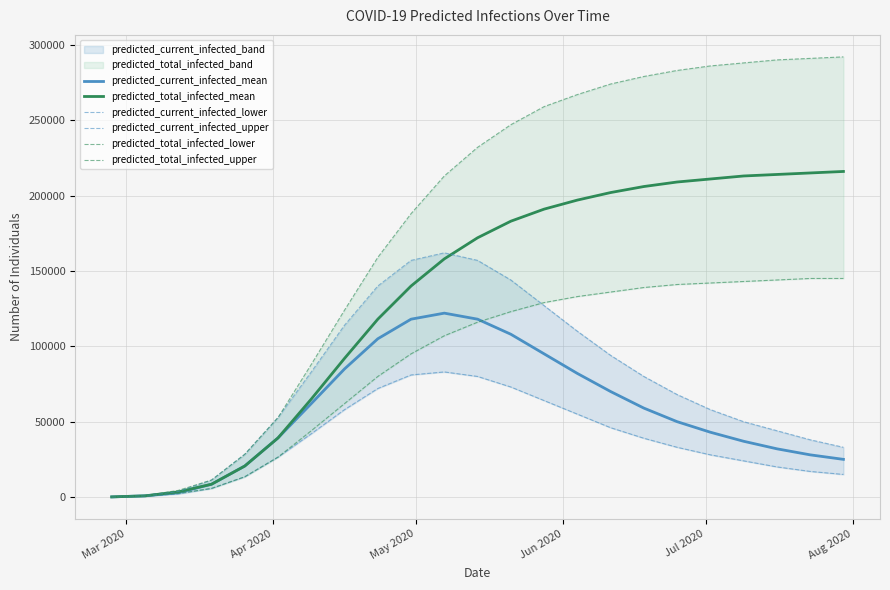

What is the maximum value for predicted_current_infected_mean?

122000